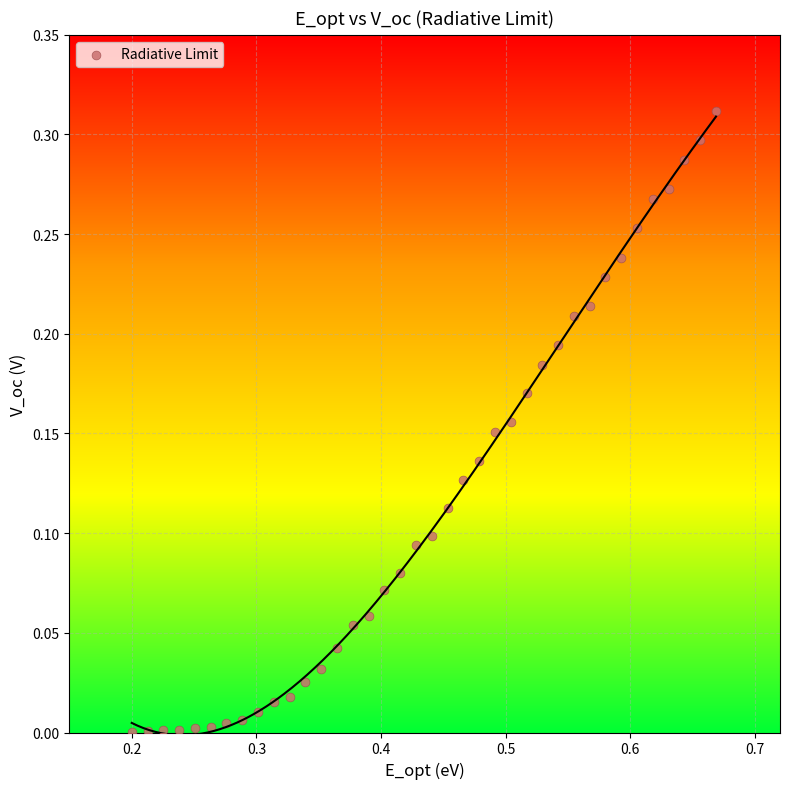

What is the range of X values (max minus min)?

0.5